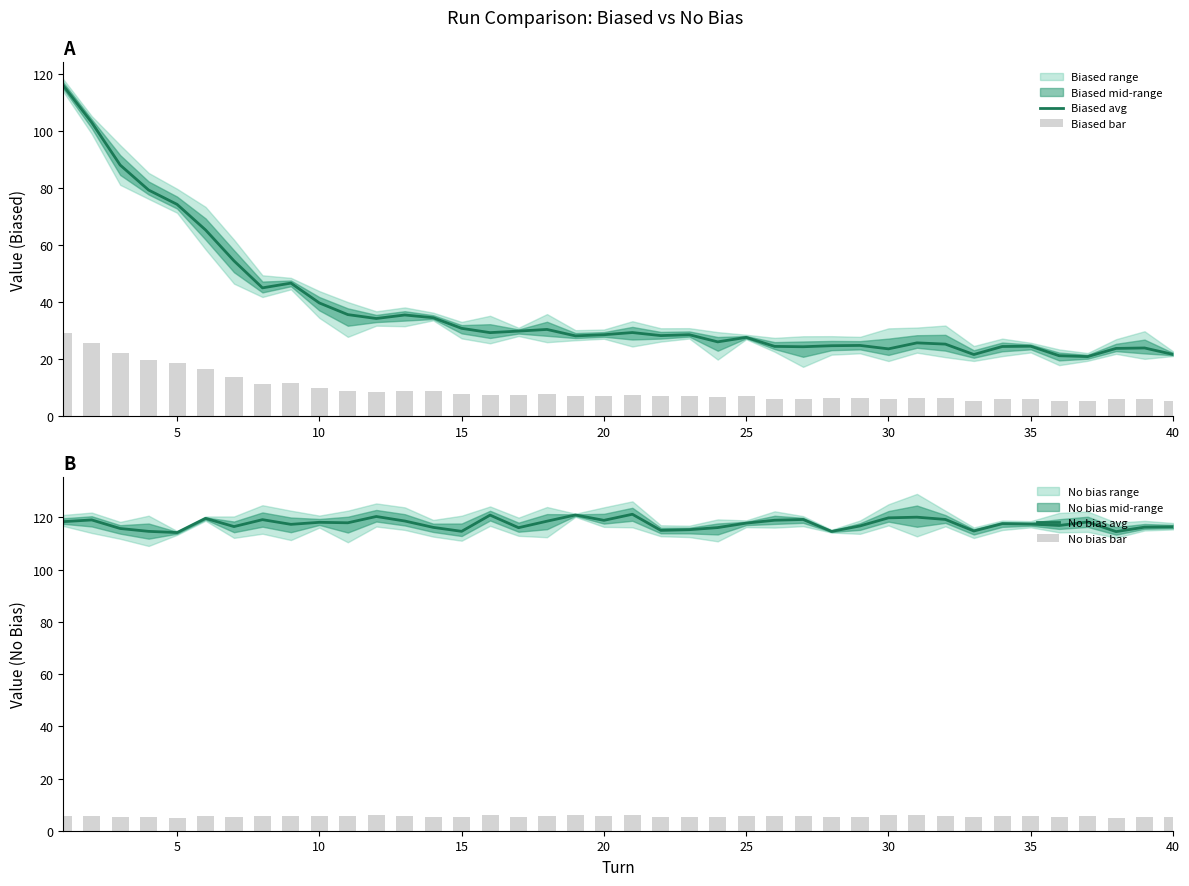

The Biased avg series shows 110.2 at 5. True or false?

False